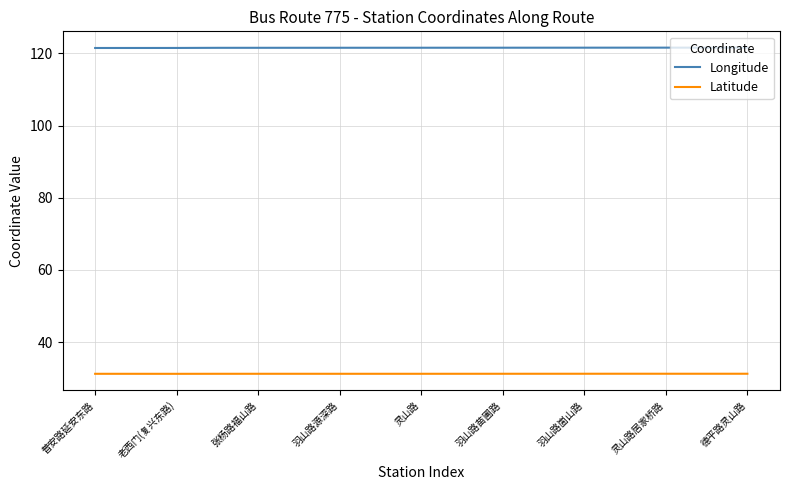

How many lines are shown in the chart?

2